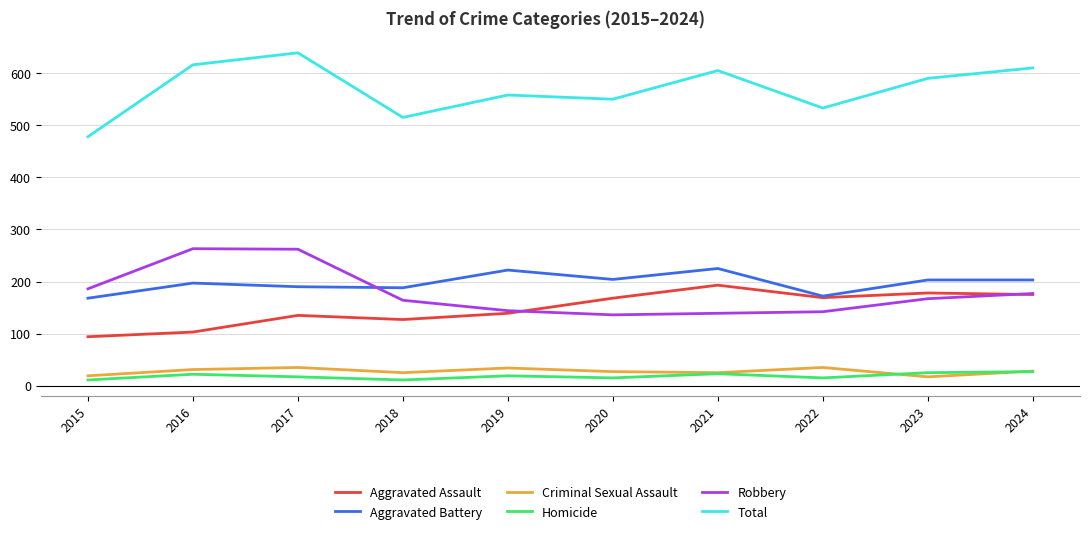

What is the sum of all Criminal Sexual Assault values?

276